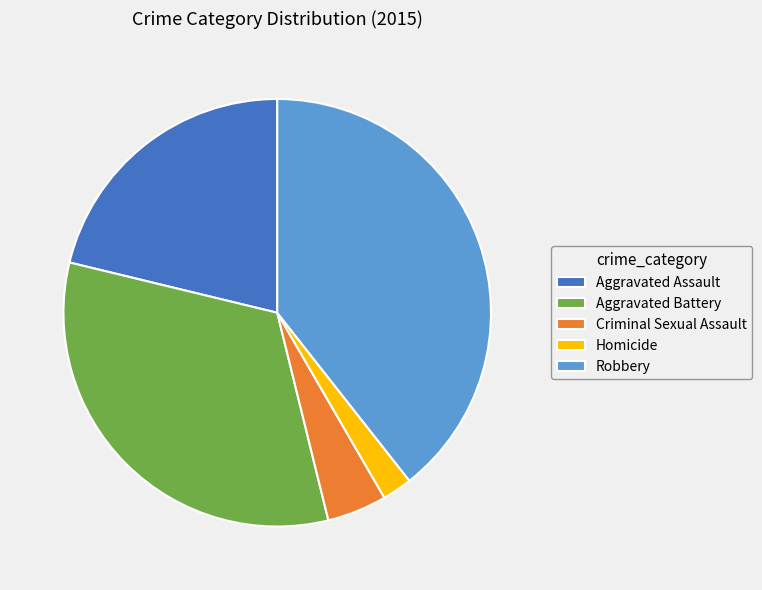

The Aggravated Assault slice represents 21% of the pie. True or false?

True